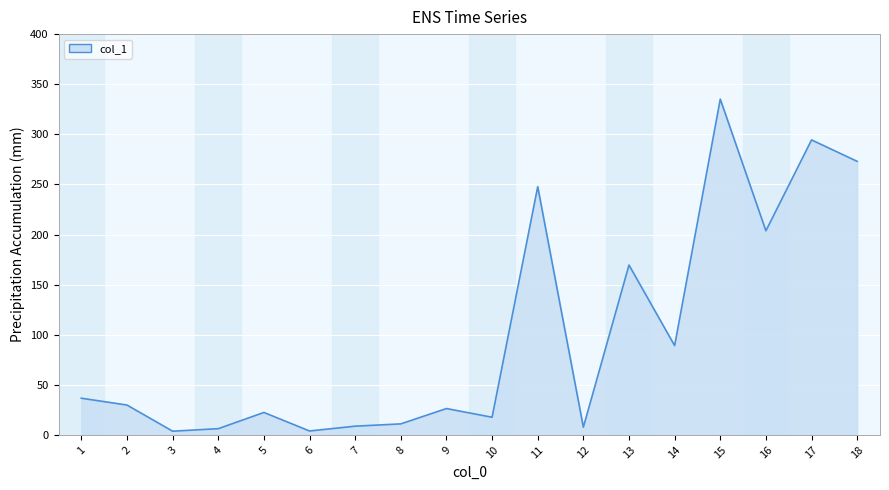

How many lines are shown in the chart?

1